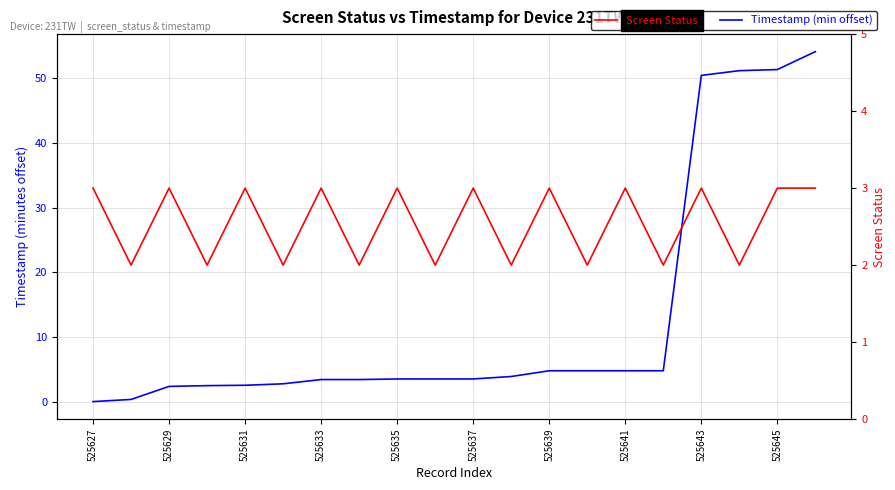

What position from the left is 525627?

1